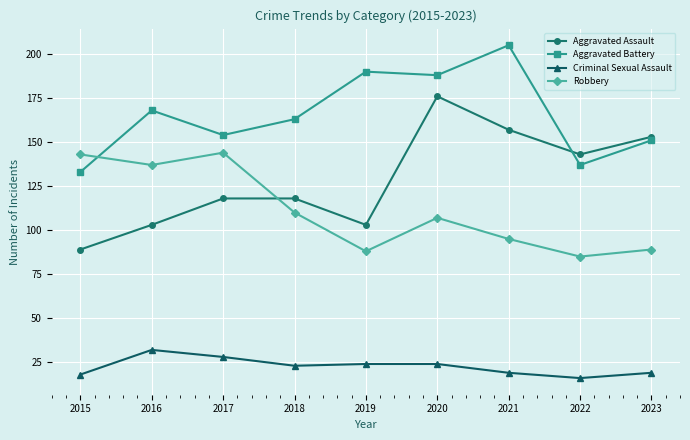

Reading left to right, extract all data points from this chart.

Aggravated Assault: 2015=89	2016=103	2017=118	2018=118	2019=103	2020=176	2021=157	2022=143	2023=153
Aggravated Battery: 2015=133	2016=168	2017=154	2018=163	2019=190	2020=188	2021=205	2022=137	2023=151
Criminal Sexual Assault: 2015=18	2016=32	2017=28	2018=23	2019=24	2020=24	2021=19	2022=16	2023=19
Robbery: 2015=143	2016=137	2017=144	2018=110	2019=88	2020=107	2021=95	2022=85	2023=89